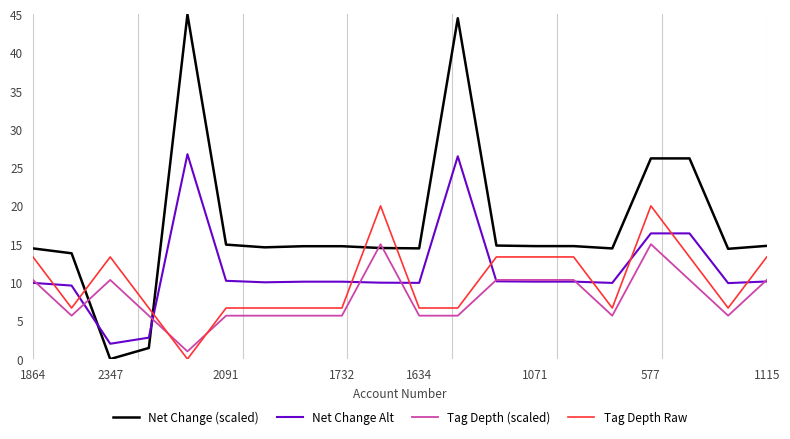

Which series has the largest range (max minus min)?

Net Change (scaled)